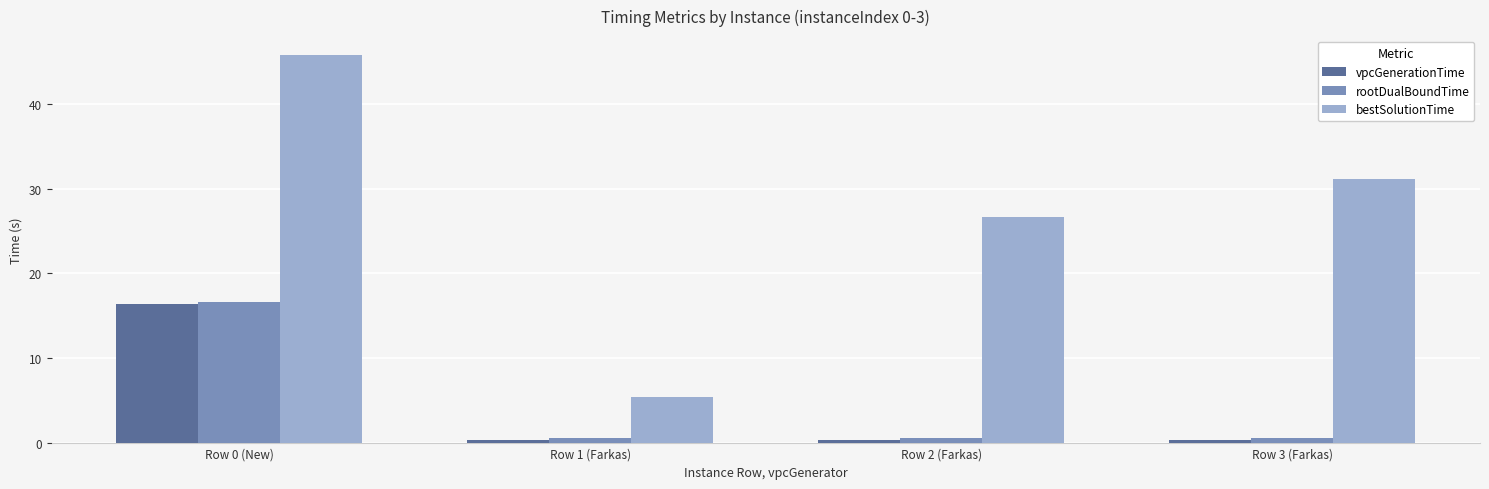

At how many categories does at least one series exceed 41?

1